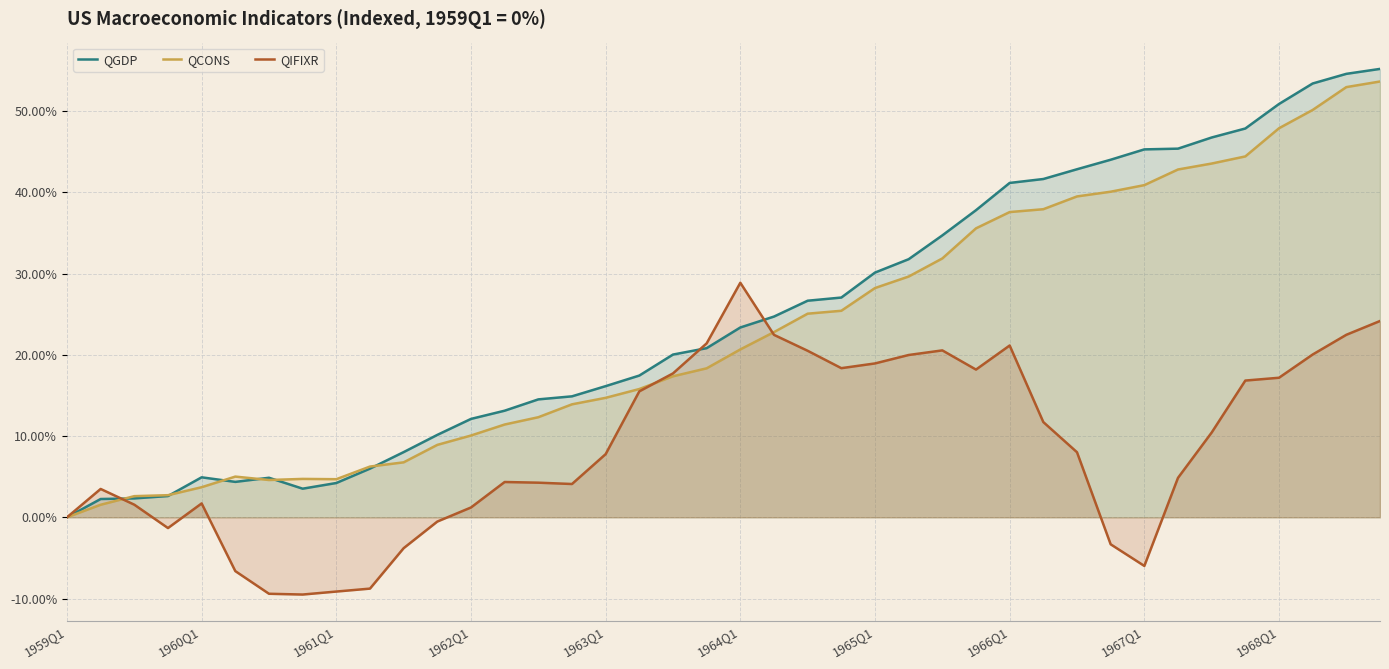

Which series has the largest range (max minus min)?

QGDP